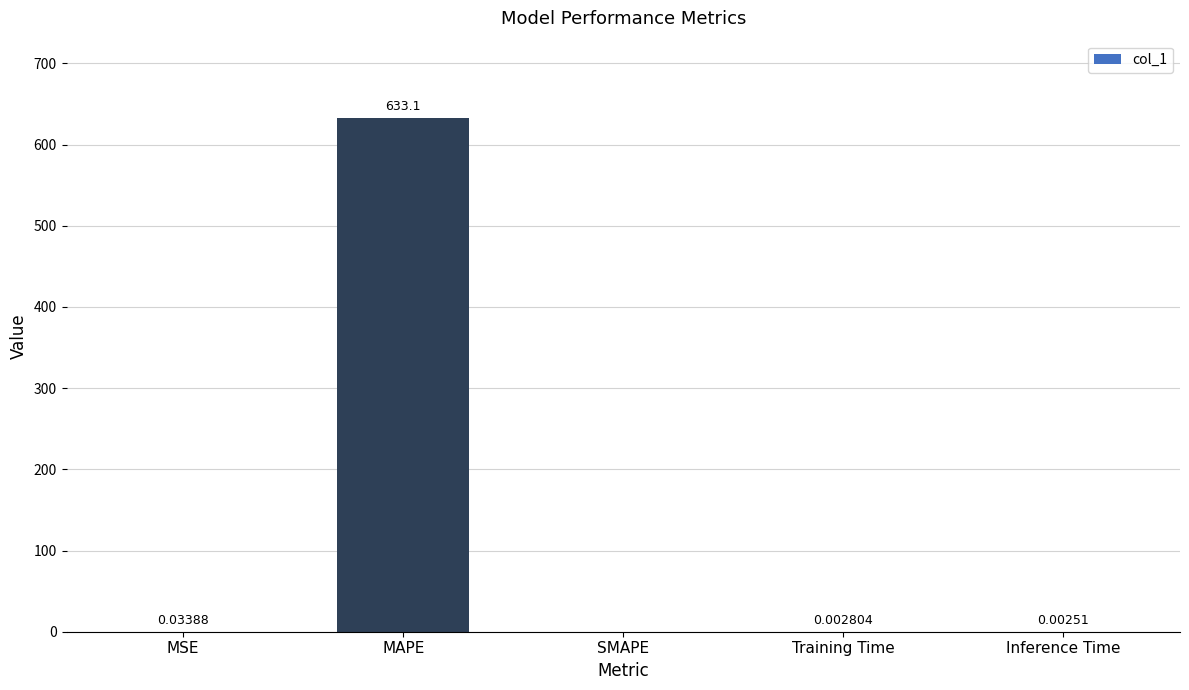

What is the maximum value shown in the chart?

633.1